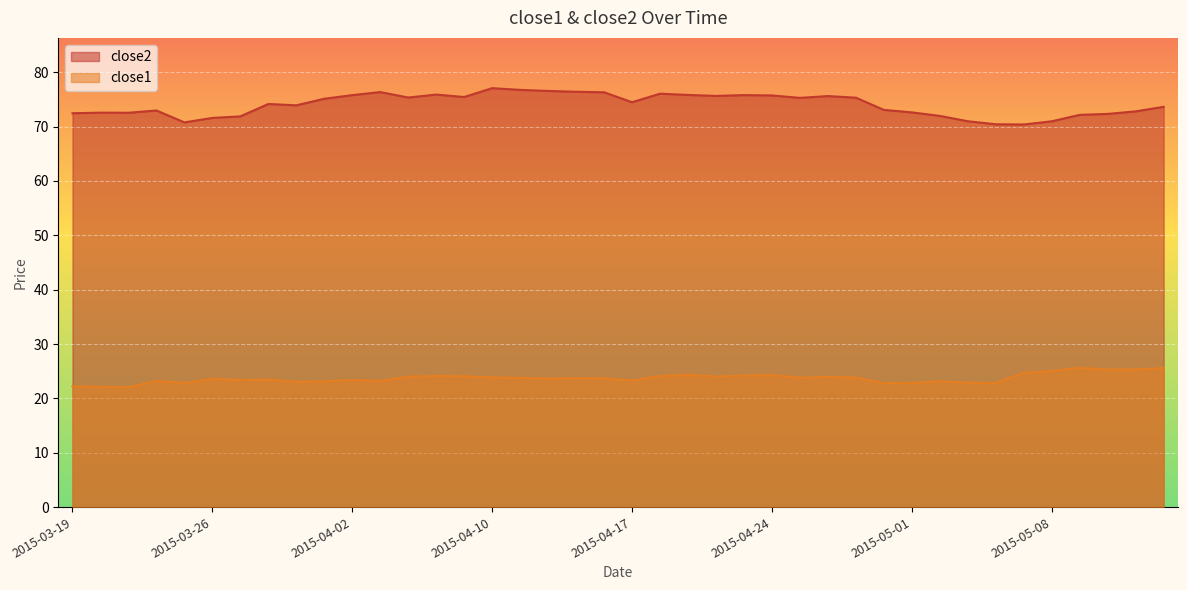

Is the value of close1 at 2015-04-16 greater than the value of close2 at 2015-04-02?

No